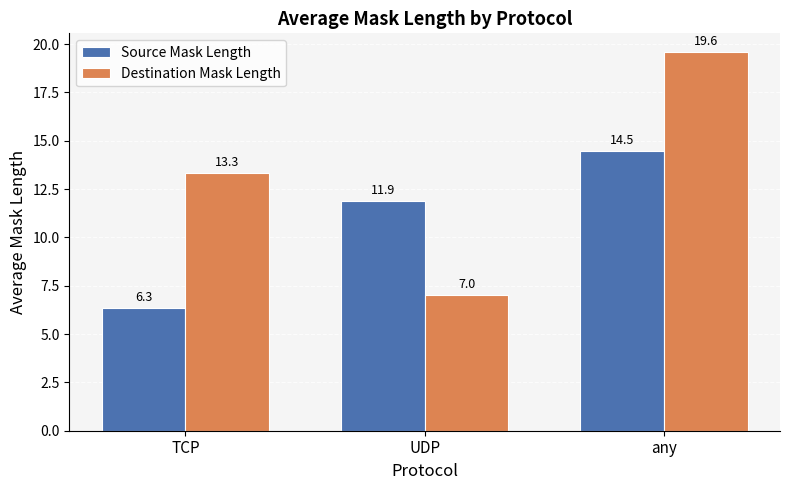

Which series has the widest spread of values?

Destination Mask Length